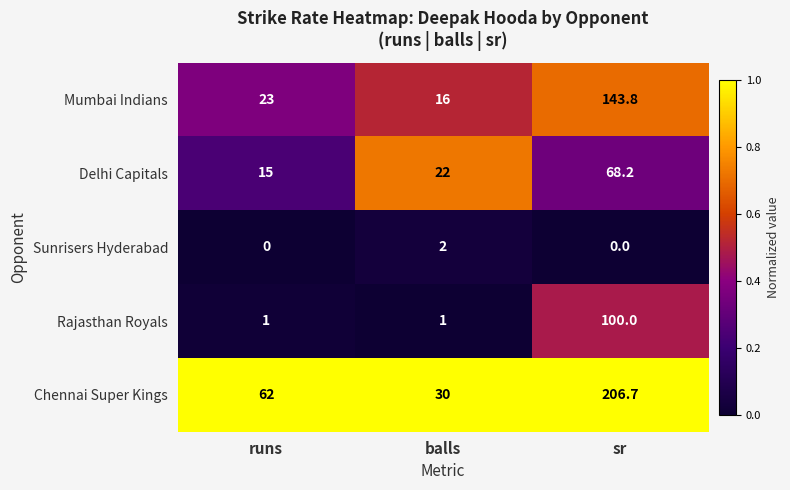

Is it true that Sunrisers Hyderabad equals 0.0 at runs?

True